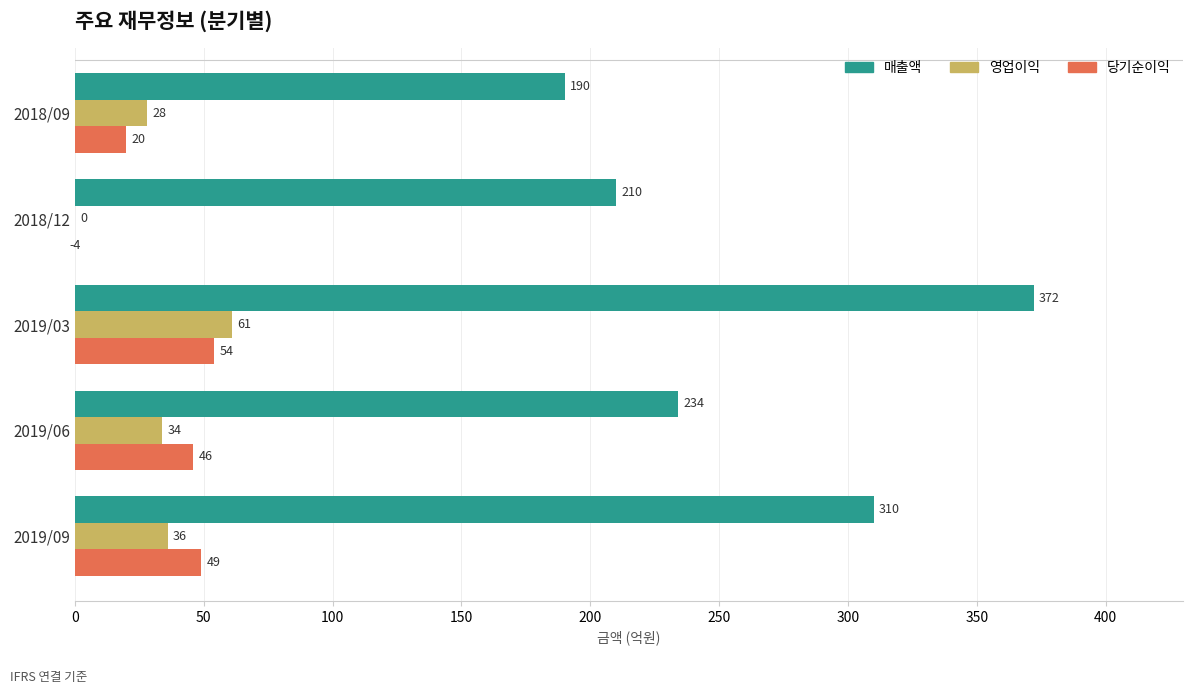

Is the value of 매출액 at 2019/09 greater than the value of 영업이익 at 2019/09?

Yes